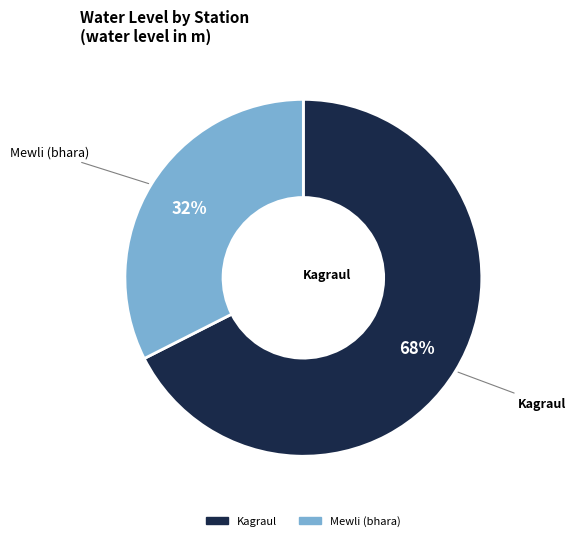

To the nearest percent, what portion does Kagraul represent?

68%